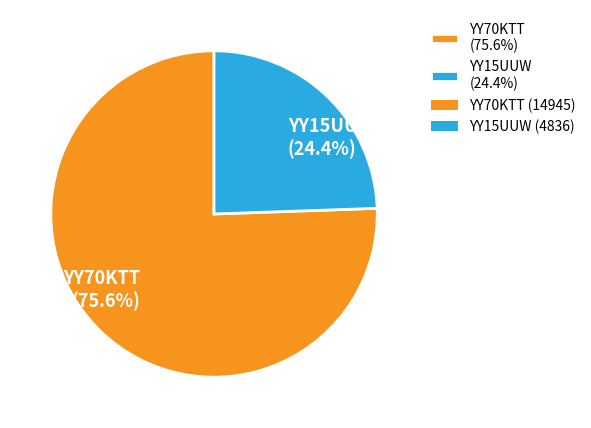

The YY70KTT slice represents 76% of the pie. True or false?

True